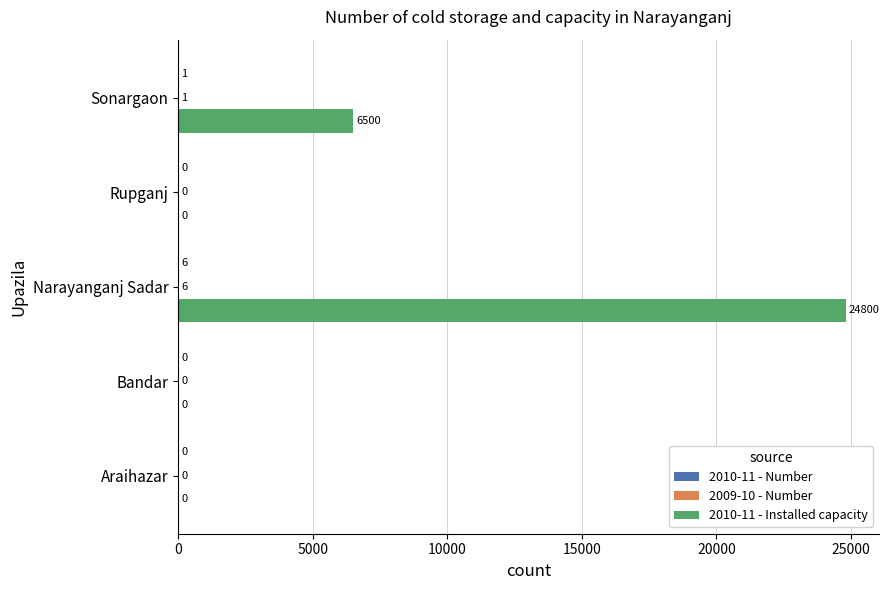

What is the total value across all series at Narayanganj Sadar?

24812